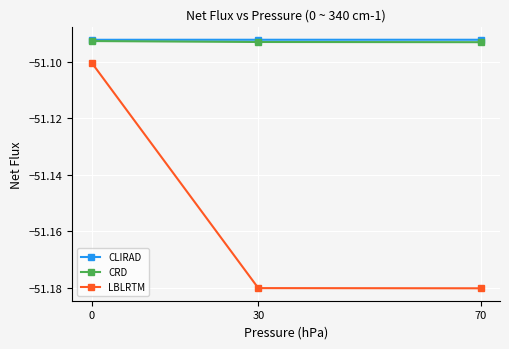

At 70, list the series in order from largest to smallest.

CLIRAD, CRD, LBLRTM